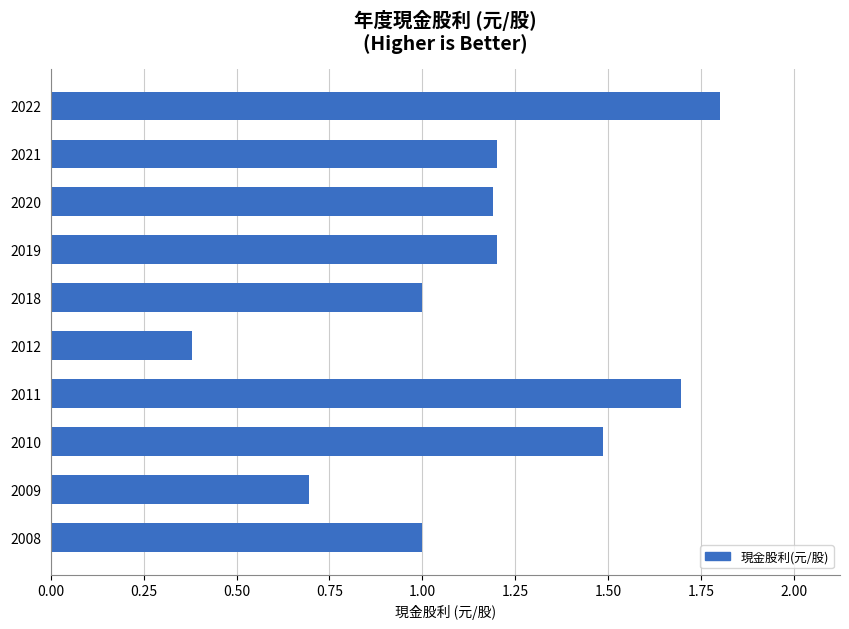

What is the value of the 9th bar from the top?

0.7